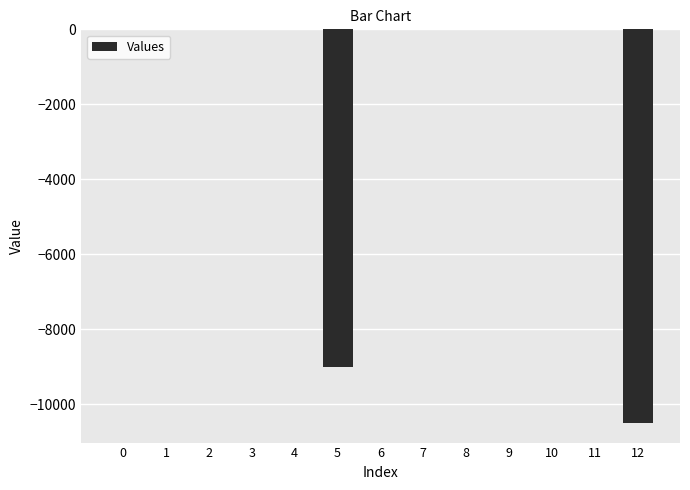

Reading left to right, extract all data points from this chart.

0=0	1=0	2=0	3=0	4=0	5=-9000	6=0	7=0	8=0	9=0	10=0	11=0	12=-10500